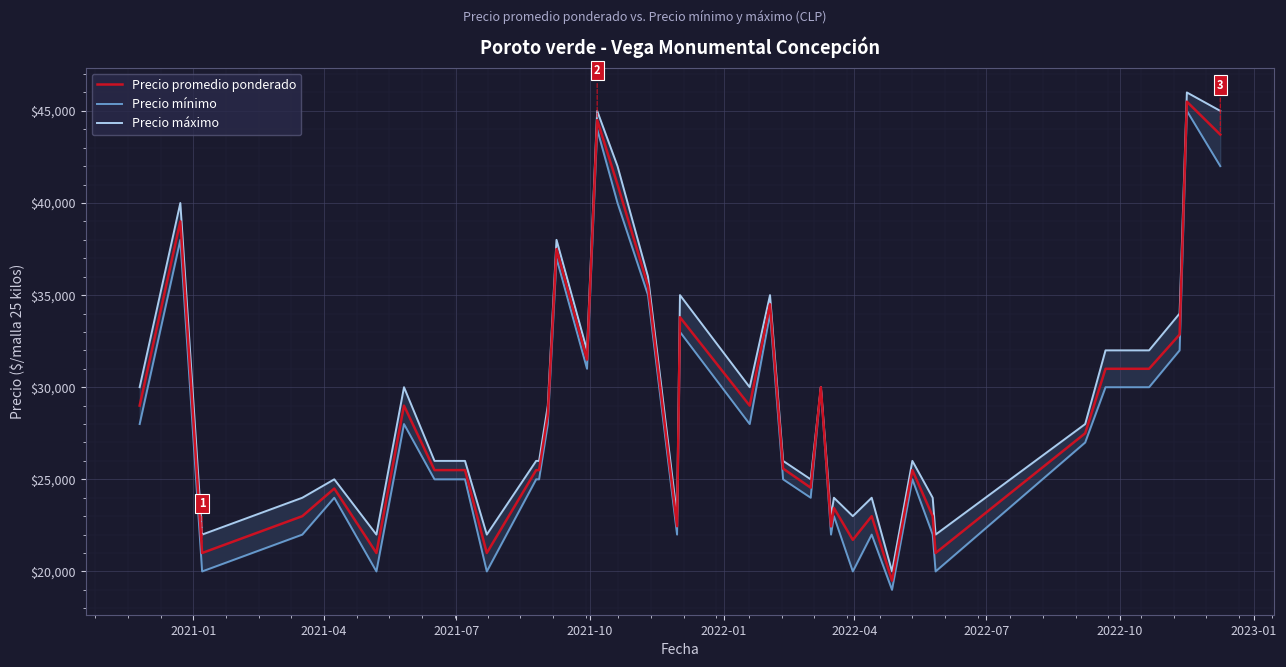

Which series has the largest total across all categories?

Precio máximo